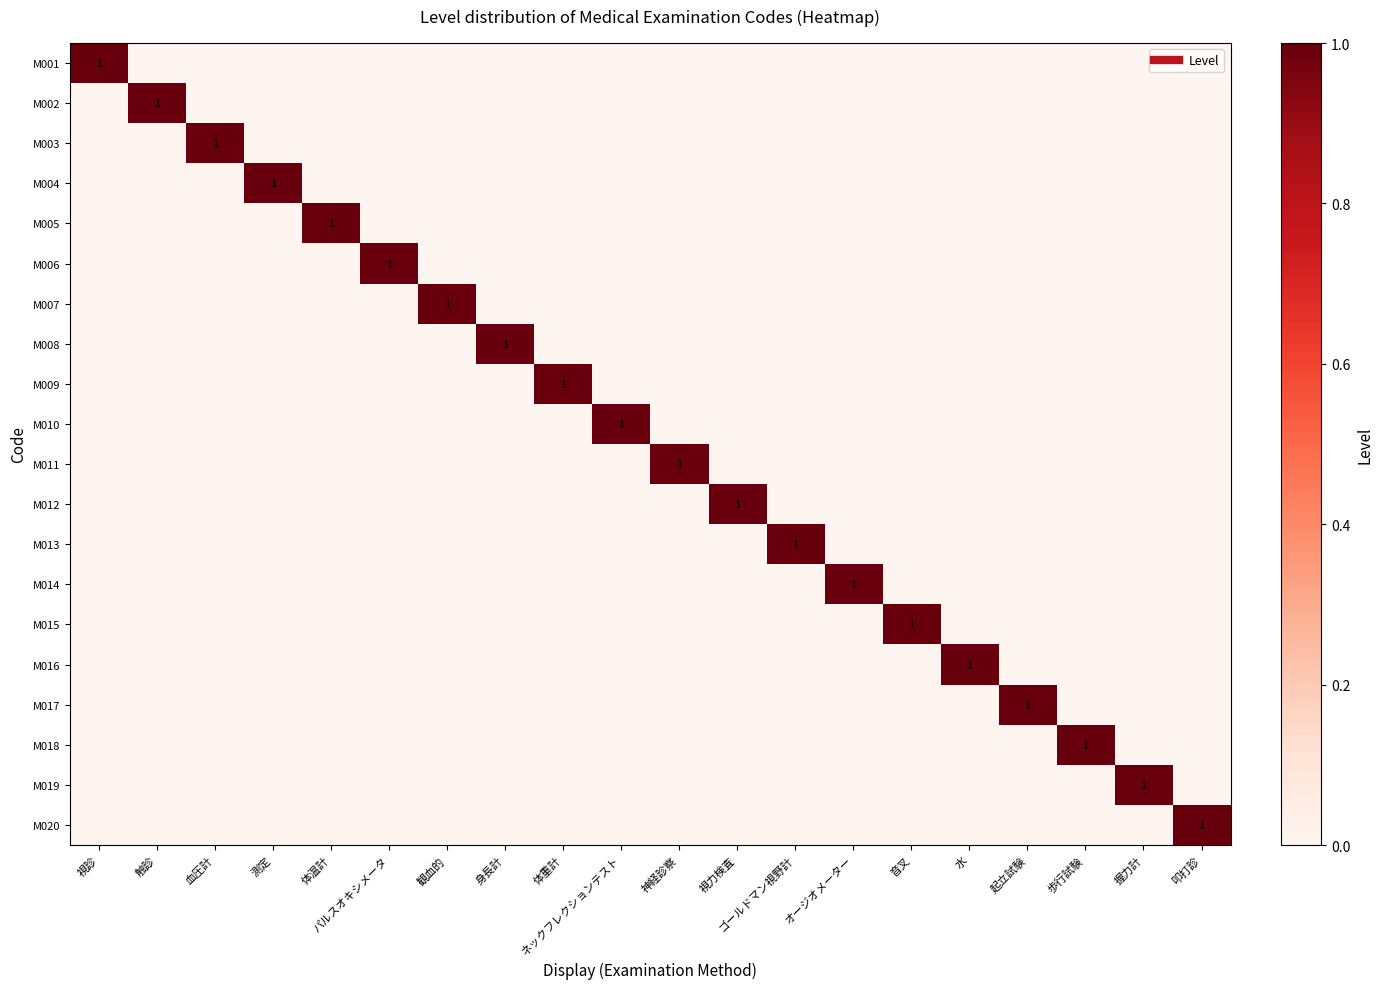

The M017 series shows 0 at 体温計. True or false?

True